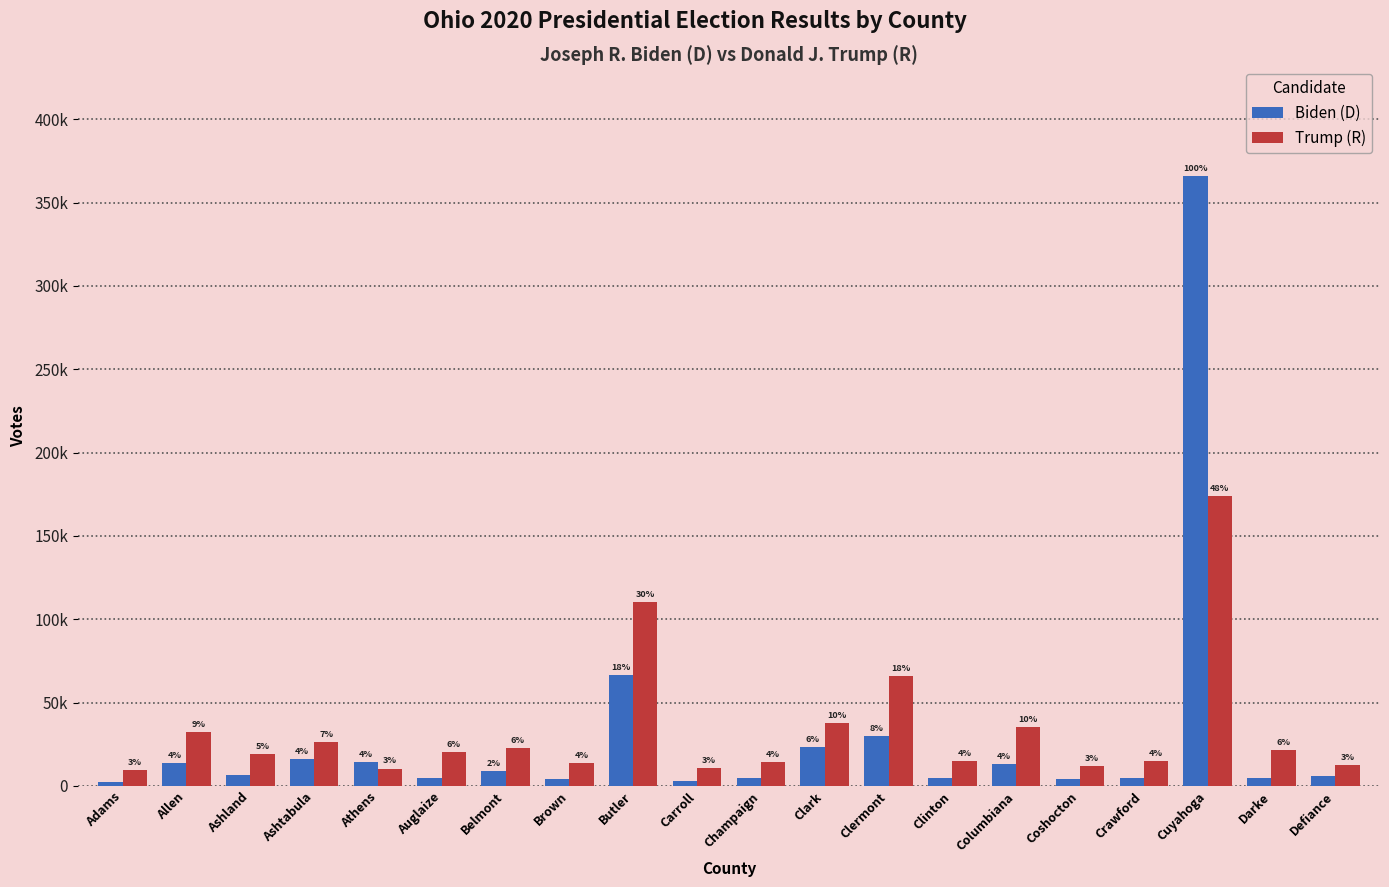

Rank the categories by Trump (R) value from highest to lowest.

Cuyahoga, Butler, Clermont, Clark, Columbiana, Allen, Ashtabula, Belmont, Darke, Auglaize, Ashland, Clinton, Crawford, Champaign, Brown, Defiance, Coshocton, Carroll, Athens, Adams